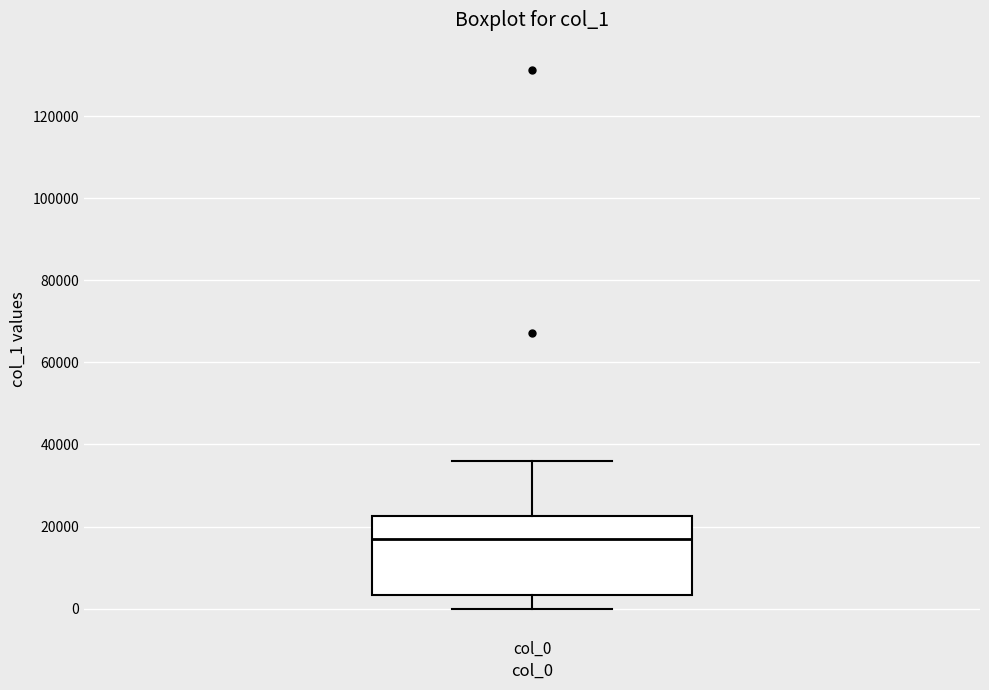

Read this box plot against the y-axis: the position of the median line, the range covered by the box, and the ends of both whiskers. The values are not printed on the chart, so give them approximately, as read against the axis.

median 16000, box 4000 to 22000, whiskers 0 to 36000